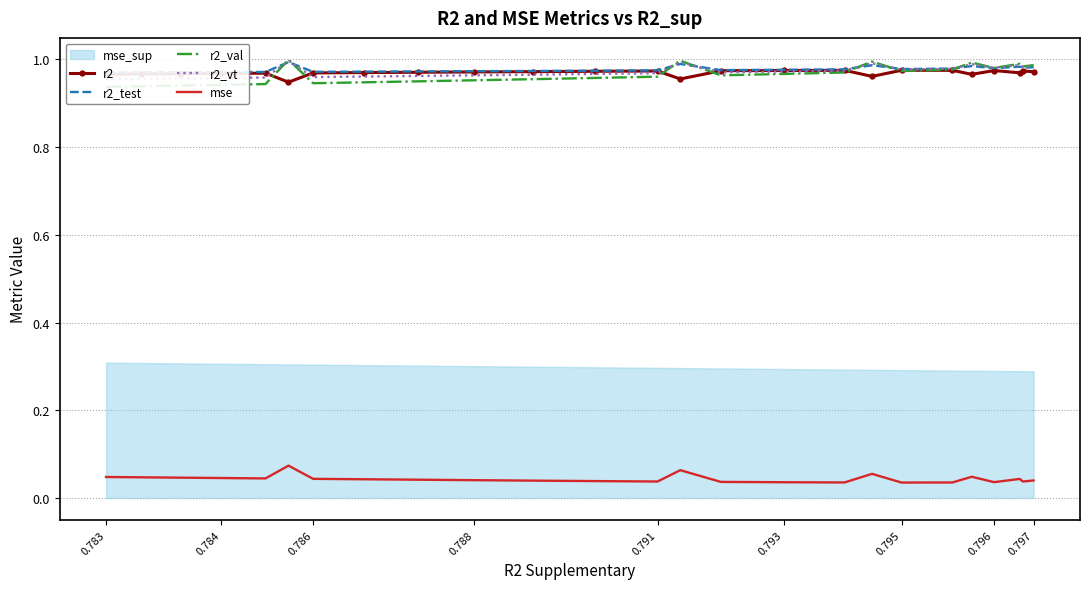

True or false: mse and r2 intersect in this chart.

False